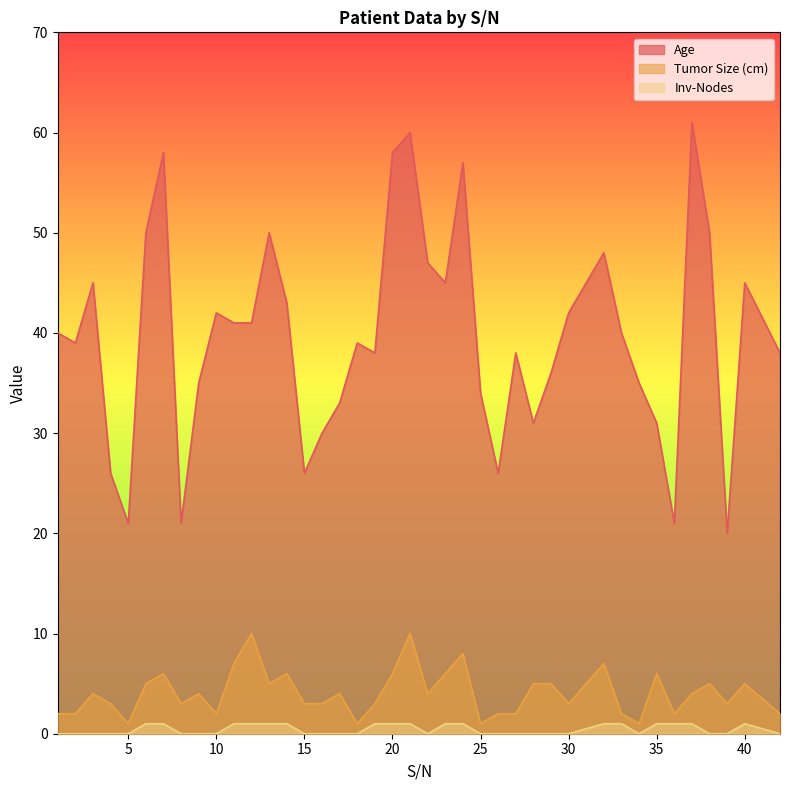

What is the total value across all series at 3?

49